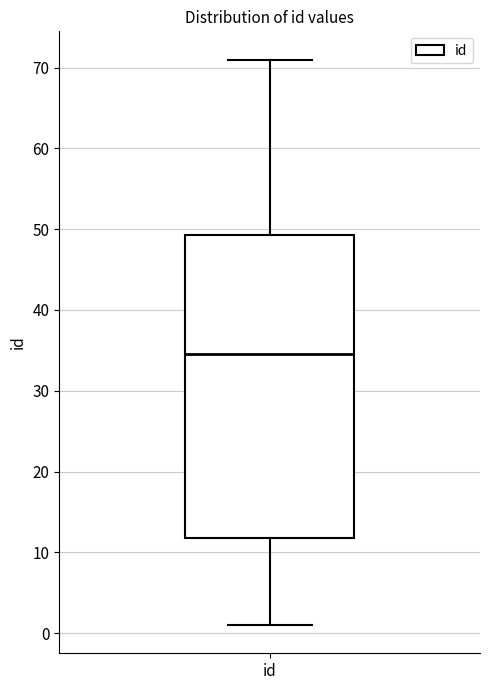

Transcribe this box plot: give where the median line is, the range the box spans, and where the two whiskers end, as read against the y-axis. The values are not printed on the chart, so give them approximately, as read against the axis.

median 35, box 12 to 49, whiskers 1 to 71